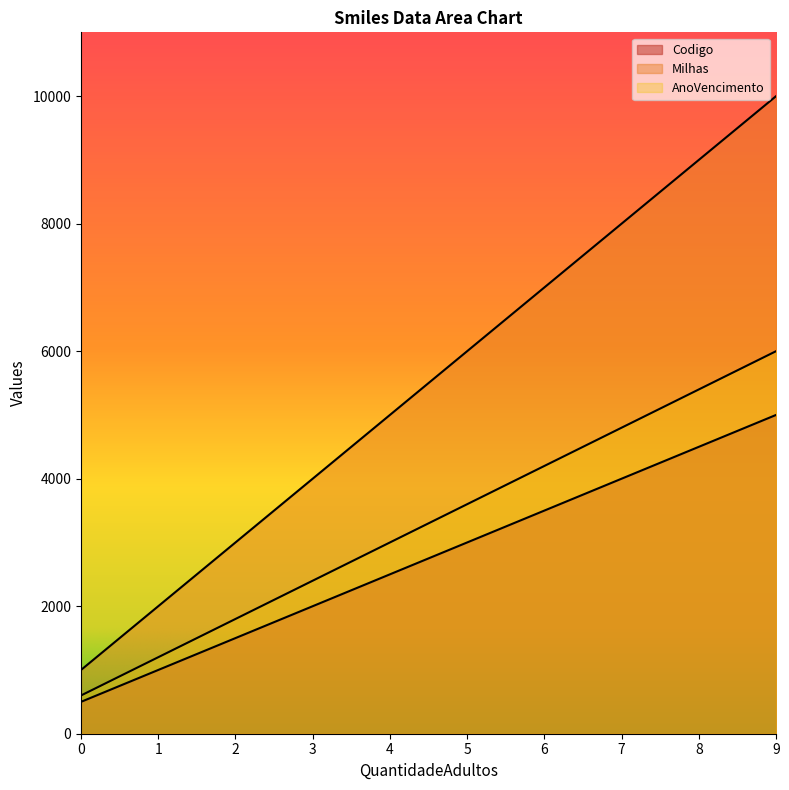

True or false: Codigo has a value of 640 at 5.

False